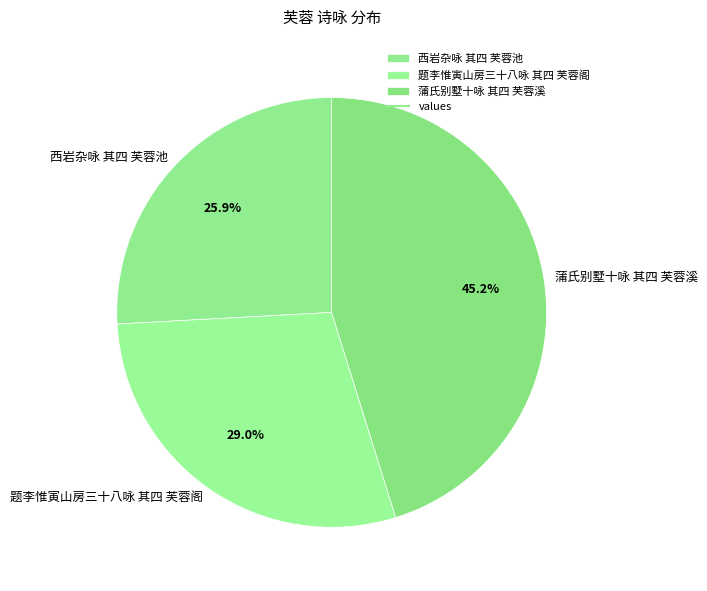

To the nearest percent, what percentage of the pie is 题李惟寅山房三十八咏 其四 芙蓉阁?

29%